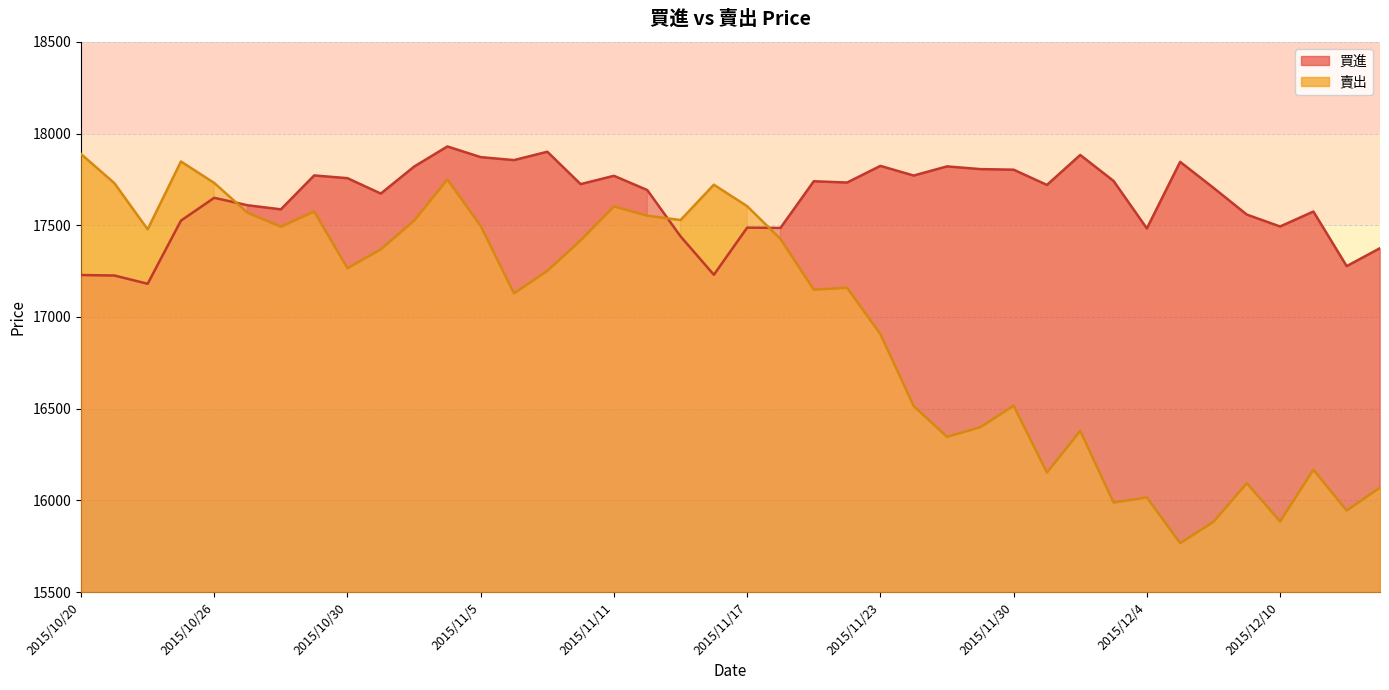

Which label corresponds to the largest value in the chart?

2015/11/4